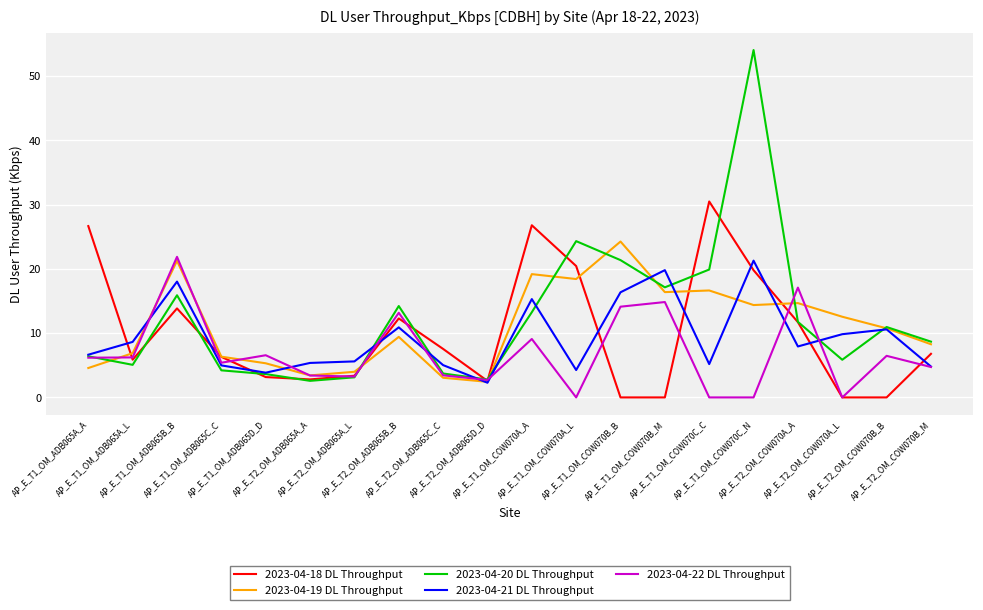

True or false: 2023-04-21 DL Throughput has a value of 3.2 at AP_E_T1_OM_COW070C_C.

False